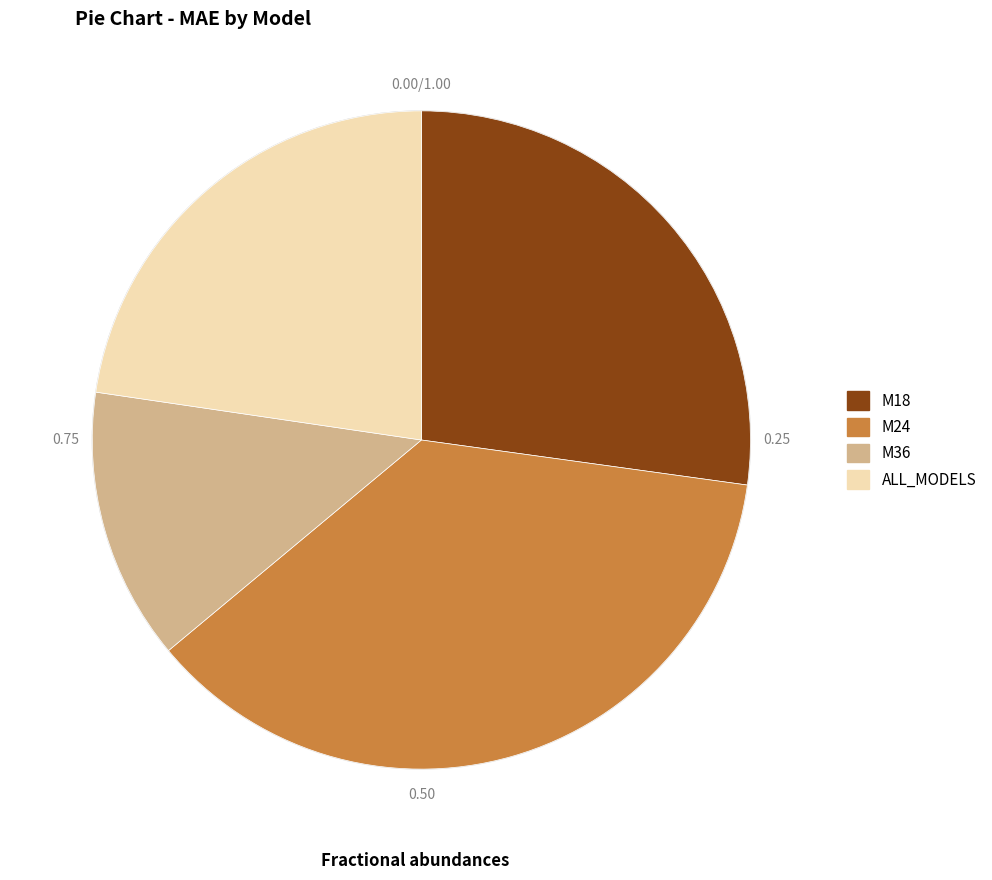

True or false: M36 accounts for 13% of the total.

True